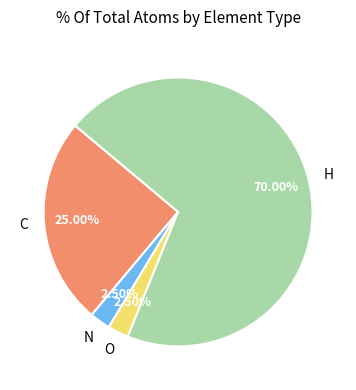

Approximately how many times larger is the value at C compared to H?

0.4